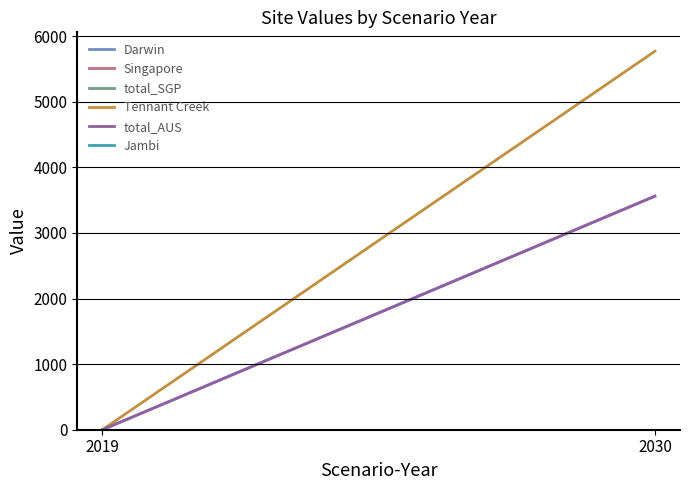

Which category has the lowest value across all series?

2019